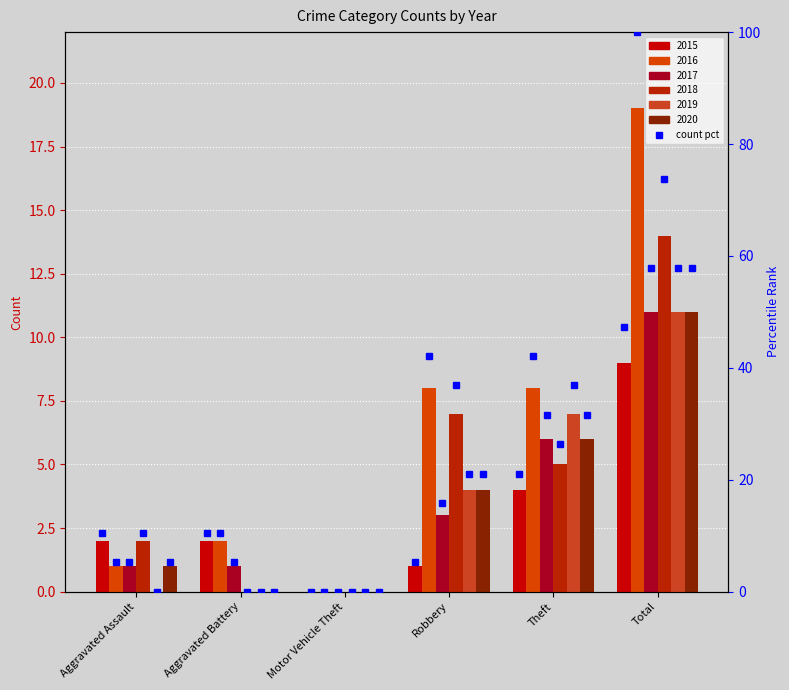

Does the chart contain any negative values?

No